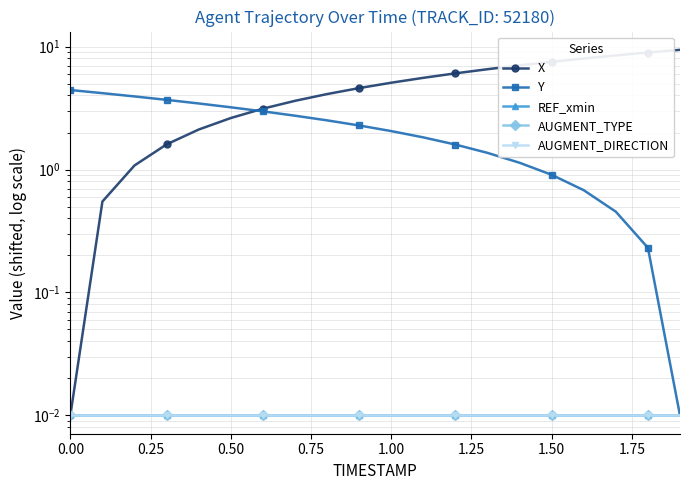

Reading left to right, transcribe all the data shown in this chart.

X: 0.0	0.5	1.1	1.6	2.1	2.6	3.1	3.6	4.1	4.6	5.1	5.6	6.1	6.5	7.0	7.5	8.0	8.5	8.9	9.4
Y: 4.4	4.2	3.9	3.7	3.4	3.2	3.0	2.7	2.5	2.3	2.1	1.8	1.6	1.4	1.1	0.9	0.7	0.5	0.2	0.0
REF_xmin: 0.0	0.0	0.0	0.0	0.0	0.0	0.0	0.0	0.0	0.0	0.0	0.0	0.0	0.0	0.0	0.0	0.0	0.0	0.0	0.0
AUGMENT_TYPE: 0.0	0.0	0.0	0.0	0.0	0.0	0.0	0.0	0.0	0.0	0.0	0.0	0.0	0.0	0.0	0.0	0.0	0.0	0.0	0.0
AUGMENT_DIRECTION: 0.0	0.0	0.0	0.0	0.0	0.0	0.0	0.0	0.0	0.0	0.0	0.0	0.0	0.0	0.0	0.0	0.0	0.0	0.0	0.0